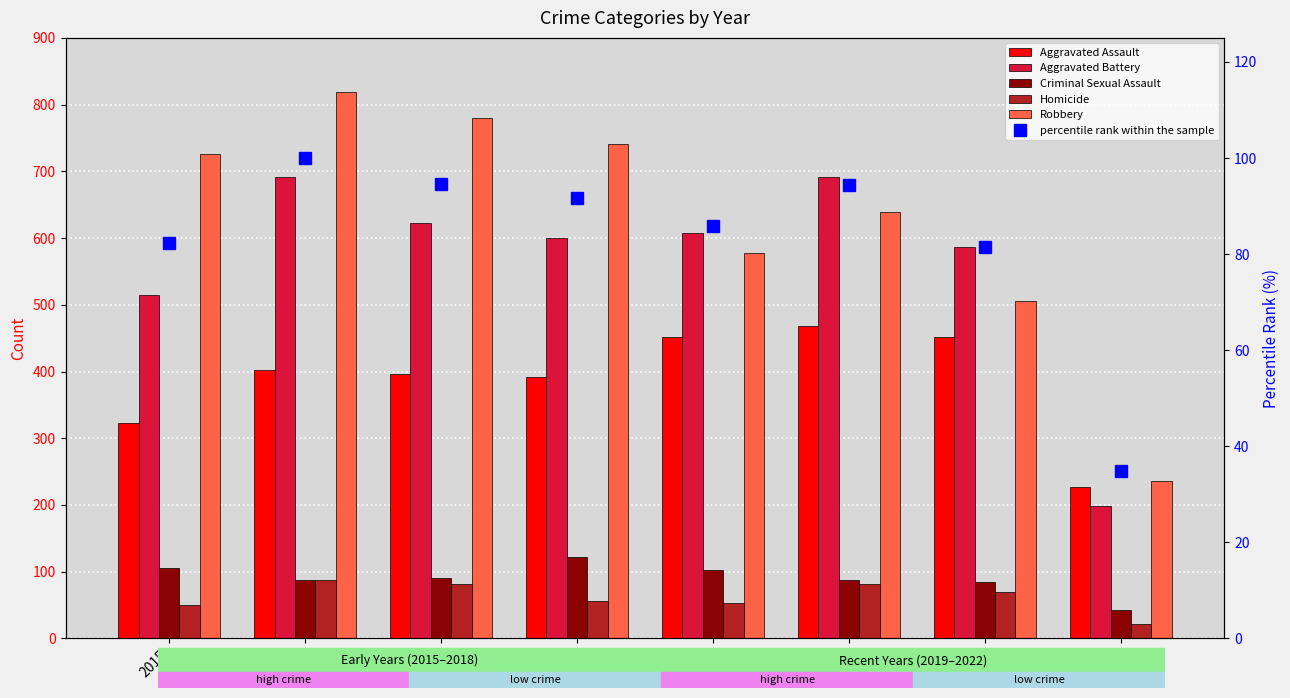

What is the sum of the percentile rank within the sample values at 2019 and 2022?

120.7